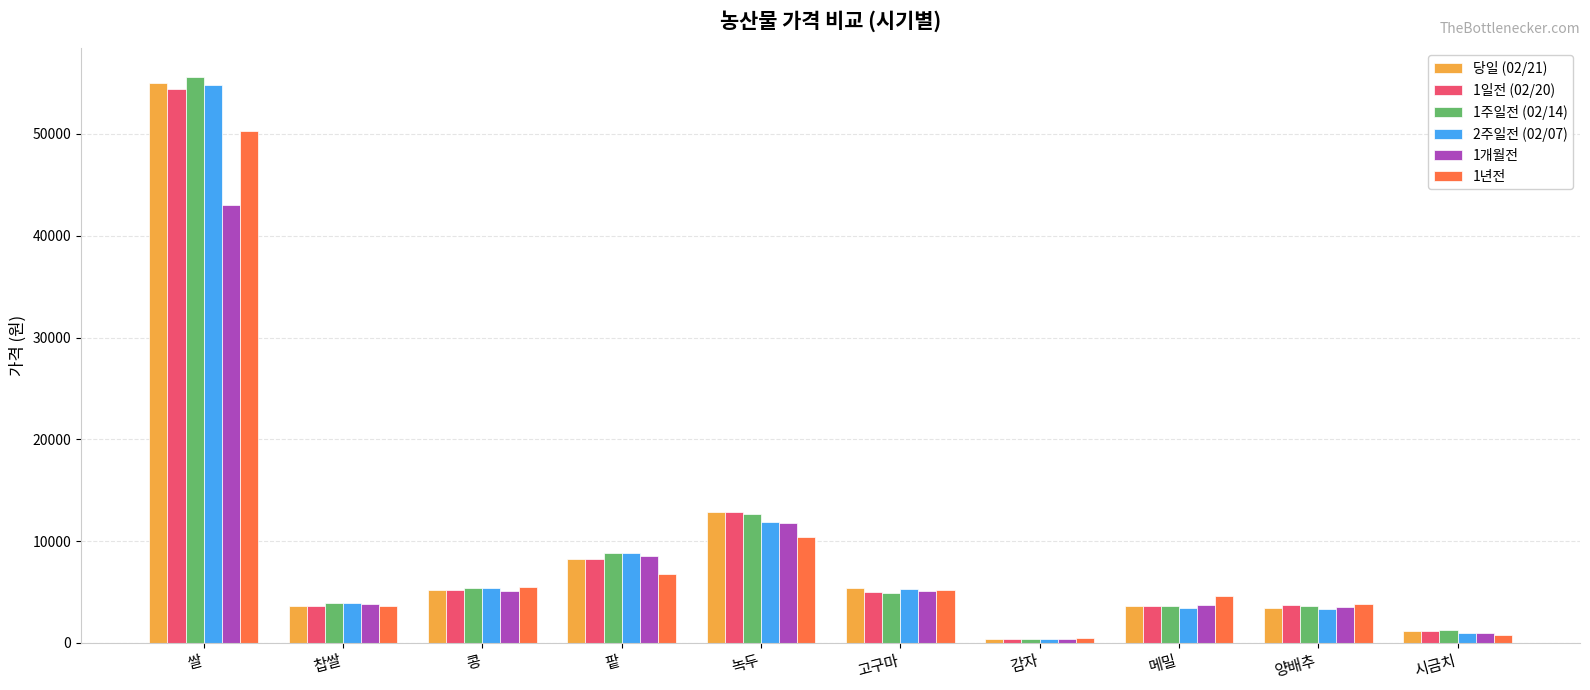

What is the sum of all 1개월전 values?

85947